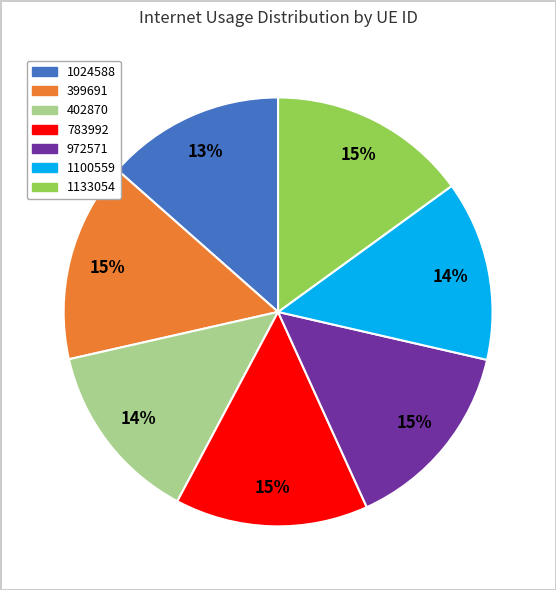

The 402870 slice represents 14% of the pie. True or false?

True